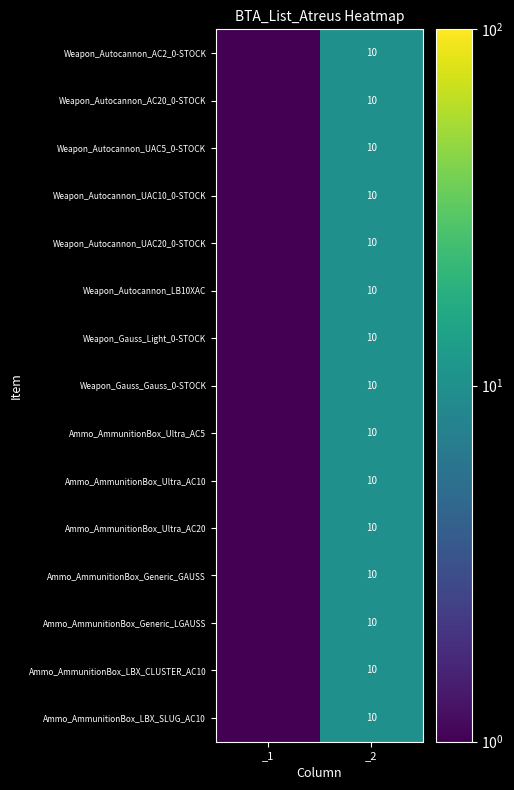

True or false: Weapon_Gauss_Gauss_0-STOCK has a value of 14.9 at _2.

False